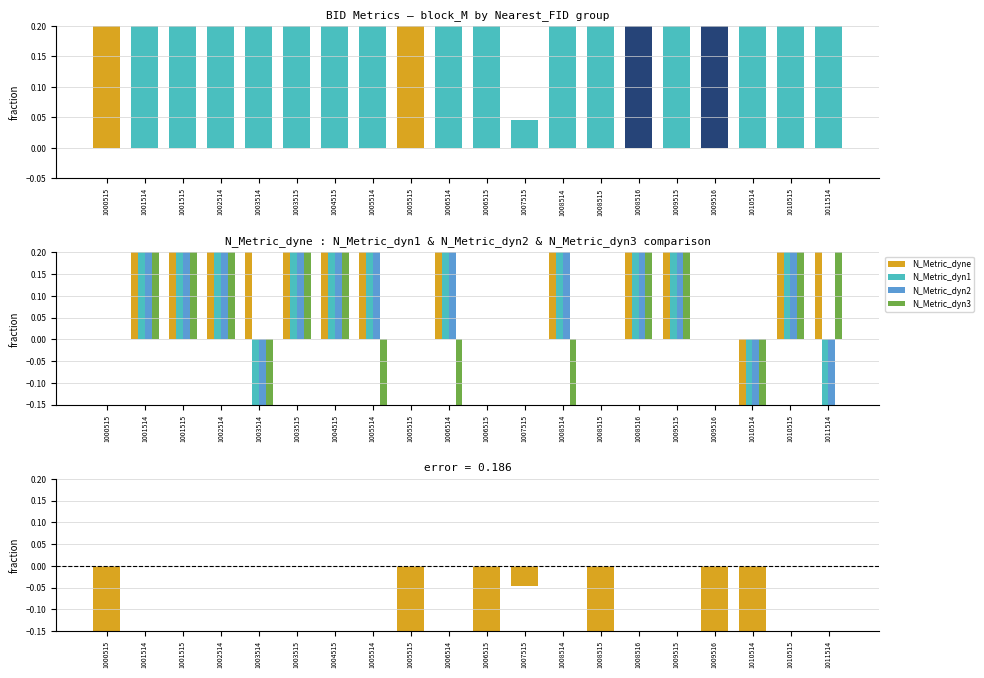

At 1004515, list the series in order from largest to smallest.

block_M, N_Metric_dyne, N_Metric_dyn1, N_Metric_dyn2, N_Metric_dyn3, error (dyne - block_M)